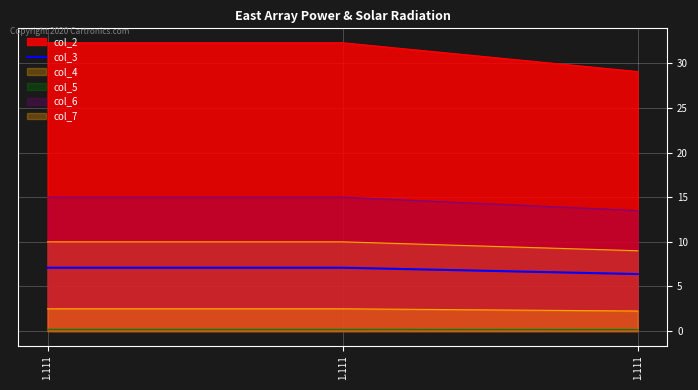

How many data points are less than 7?

1